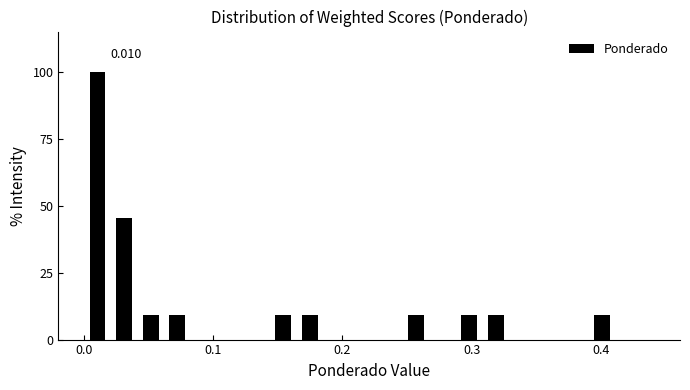

Read against the x-axis, roughly where is the centre of the tallest bar?

0.01